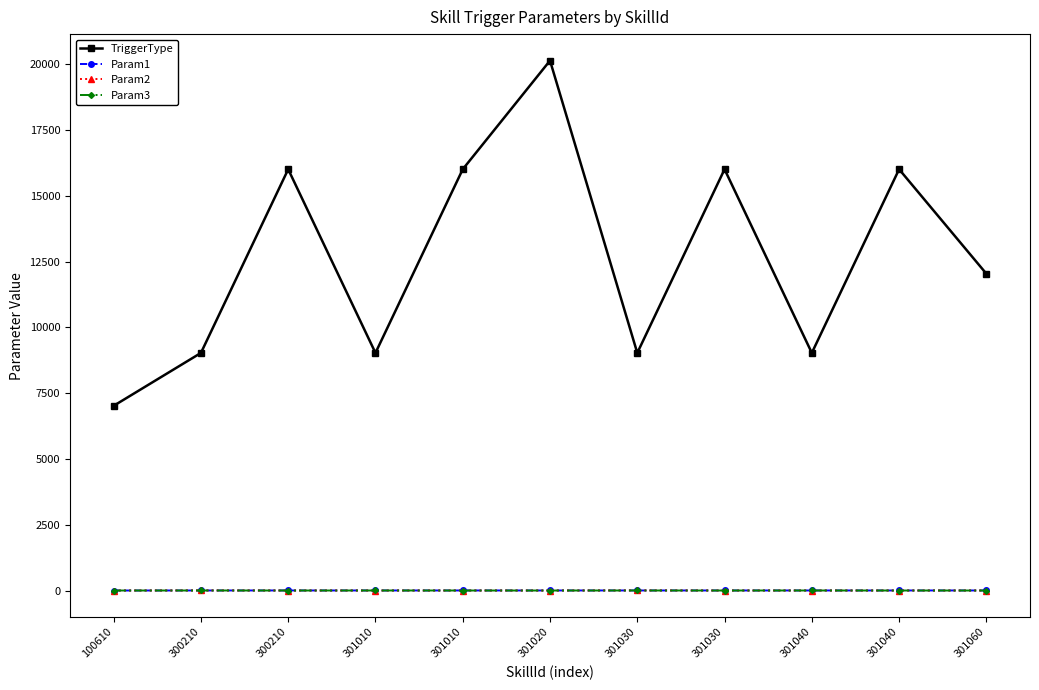

True or false: TriggerType and Param1 intersect in this chart.

False